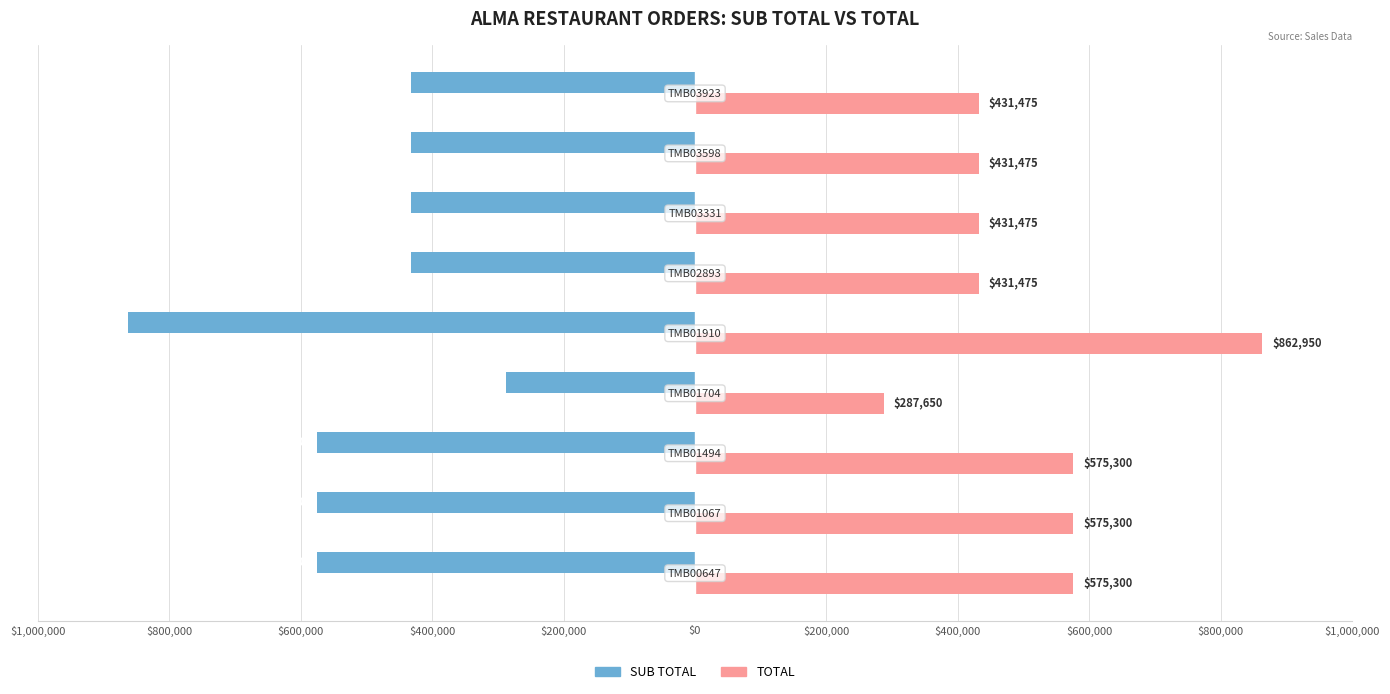

What are all the series names shown in the legend?

SUB TOTAL, TOTAL